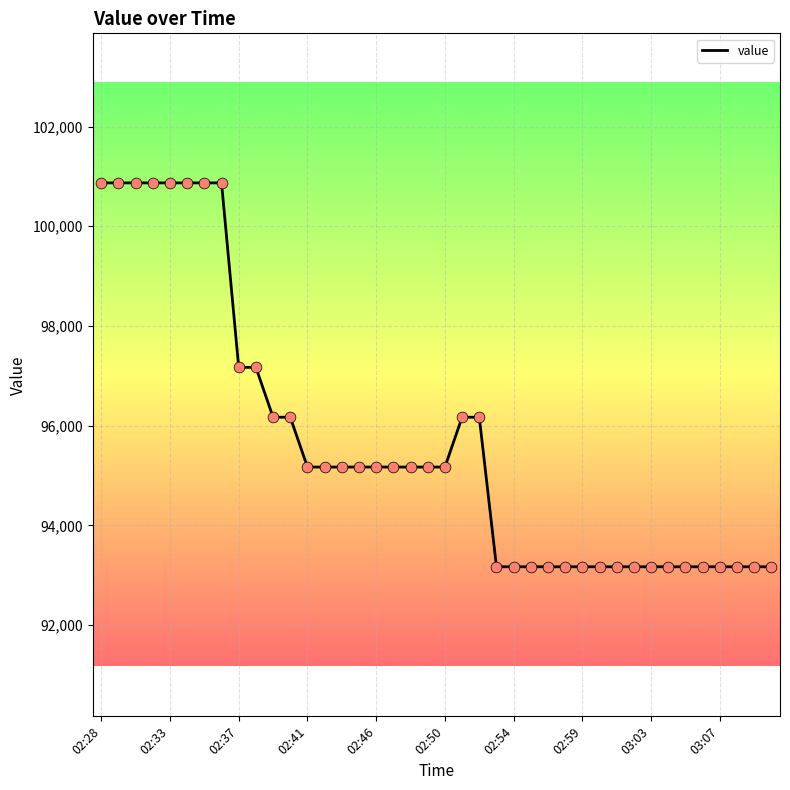

What is the difference between the maximum and minimum values?

7700